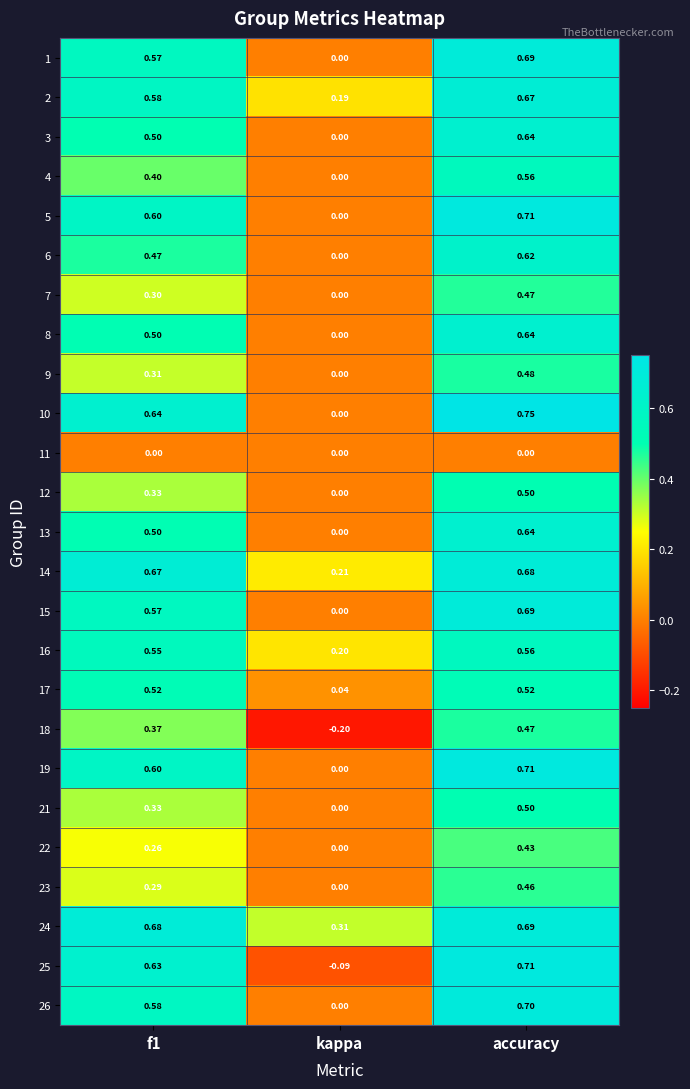

At which category does the chart reach its peak across all series?

accuracy